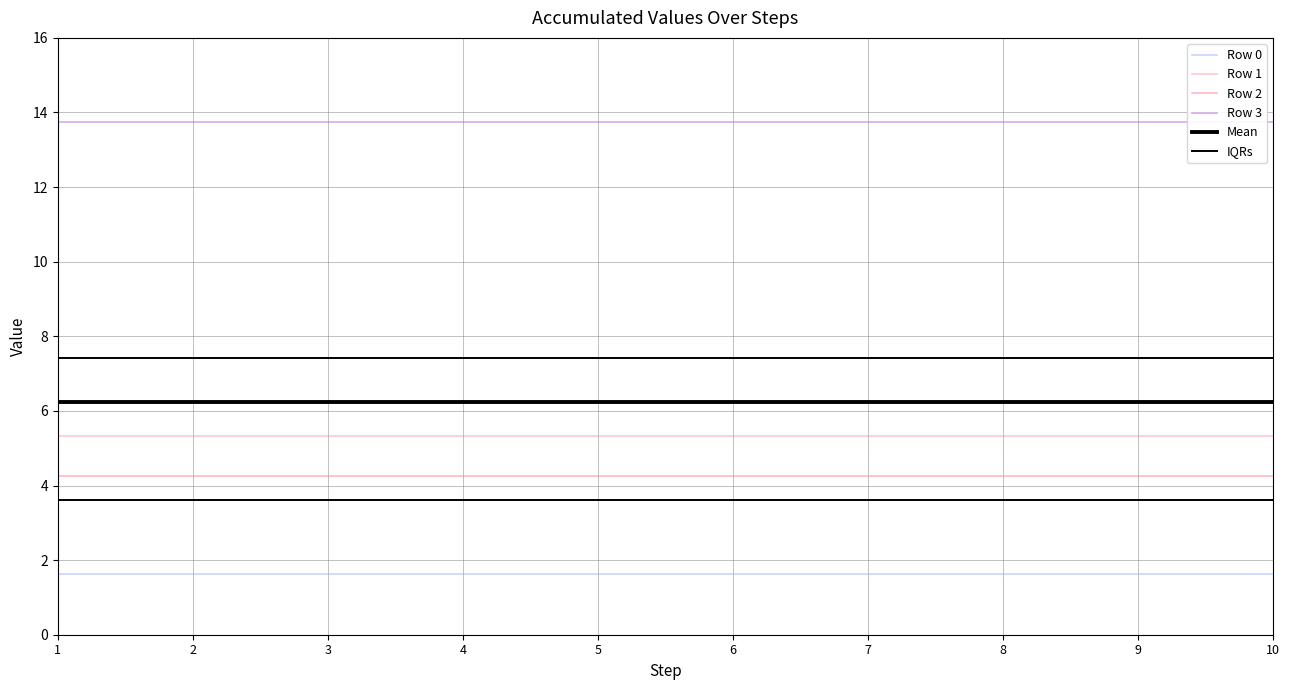

True or false: IQRs and Row 1 intersect in this chart.

False